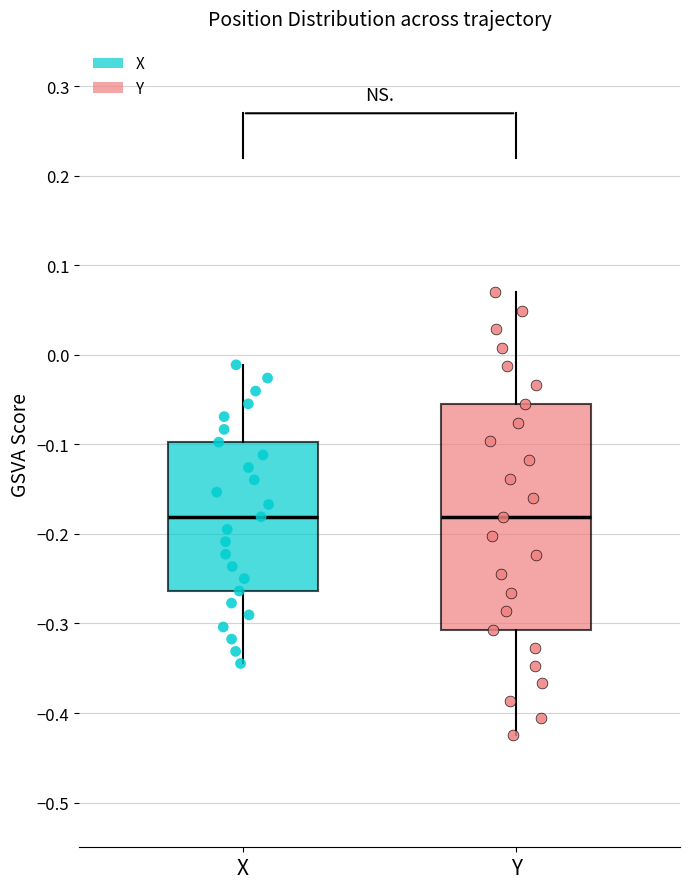

Reading left to right, read every box against the y-axis: the position of its median line, the range the box covers, and the ends of its whiskers. The values are not printed on the chart, so give them approximately, as read against the axis.

X: median -0.18, box -0.26 to -0.10, whiskers -0.34 to -0.01
Y: median -0.18, box -0.31 to -0.05, whiskers -0.42 to 0.07